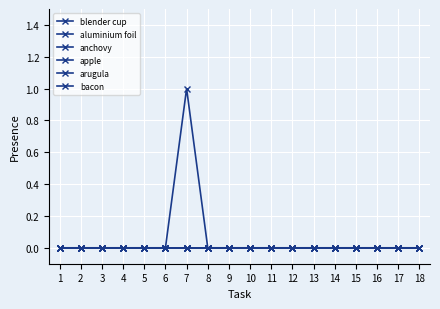

Does the chart have visible grid lines?

Yes